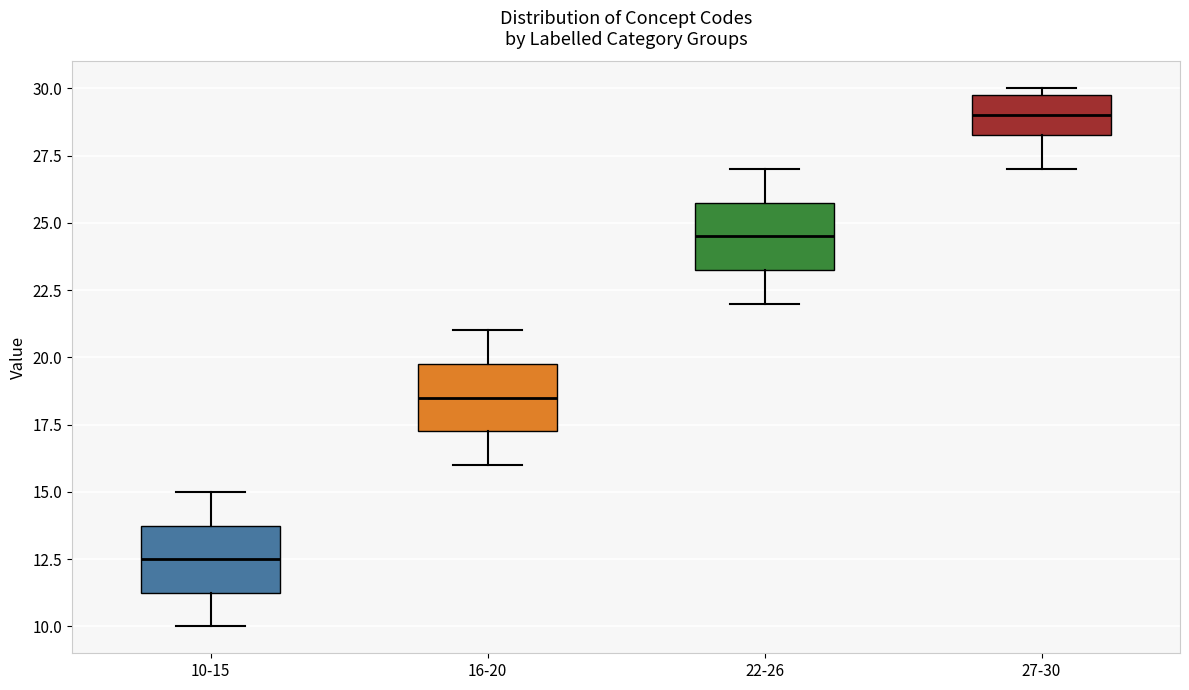

Which box has the lowest median line?

10-15